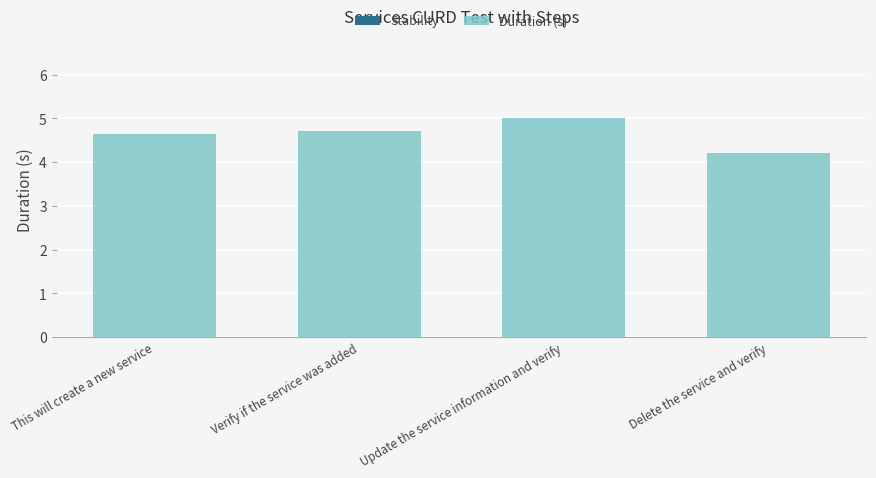

Is it true that the value at This will create a new service is 6.6?

False